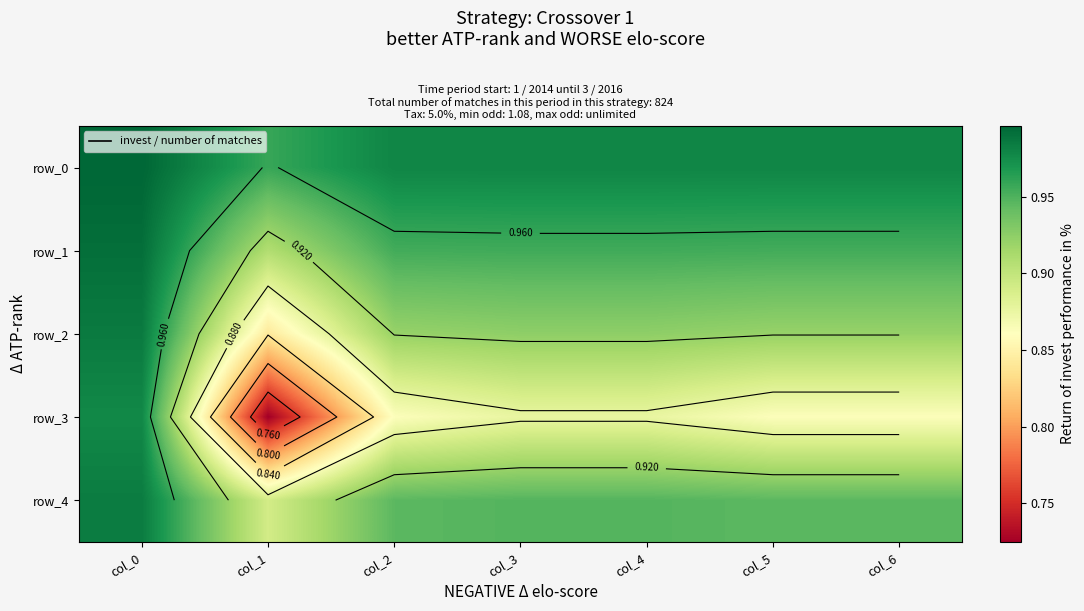

What is the average value of the row_3 series?

0.9